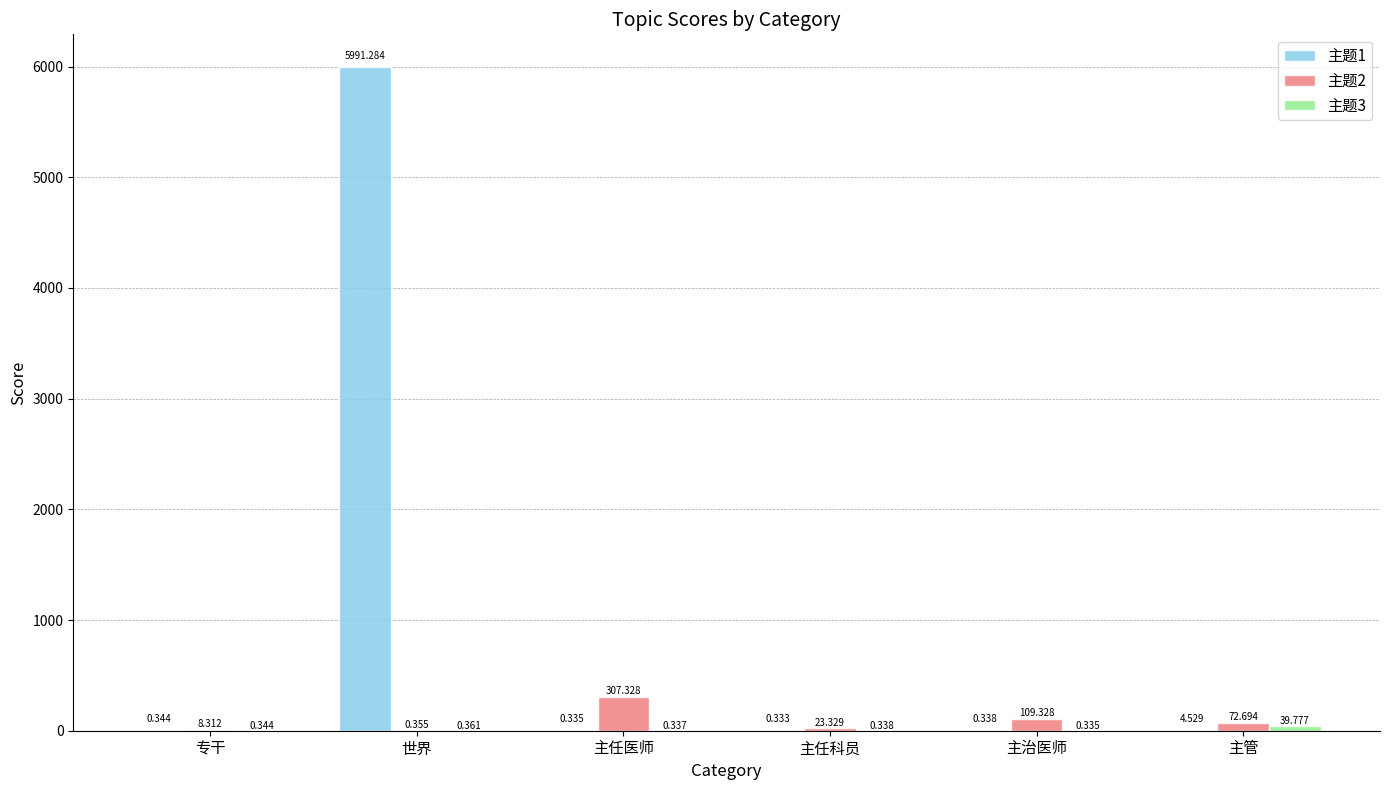

At which label is 主题1 closest to 2995?

主管